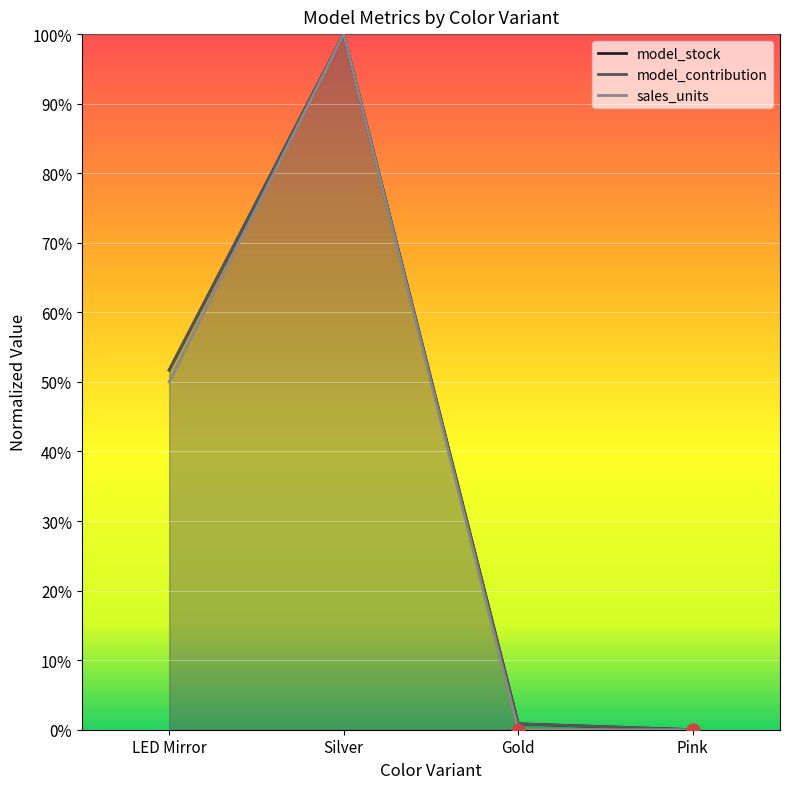

Which series contains the lowest Y value?

model_stock